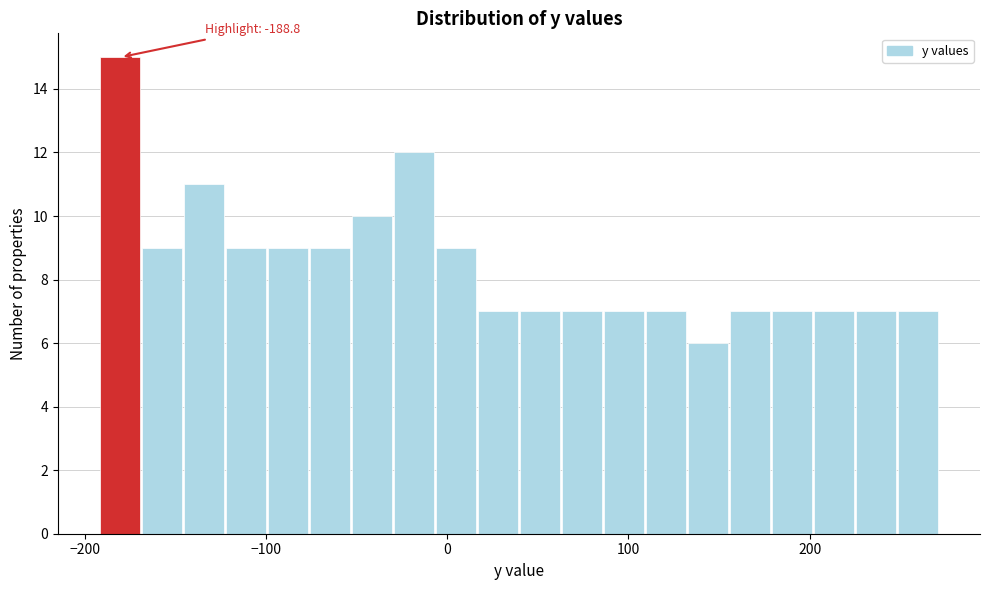

Read against the x-axis, roughly where is the centre of the tallest bar?

-180